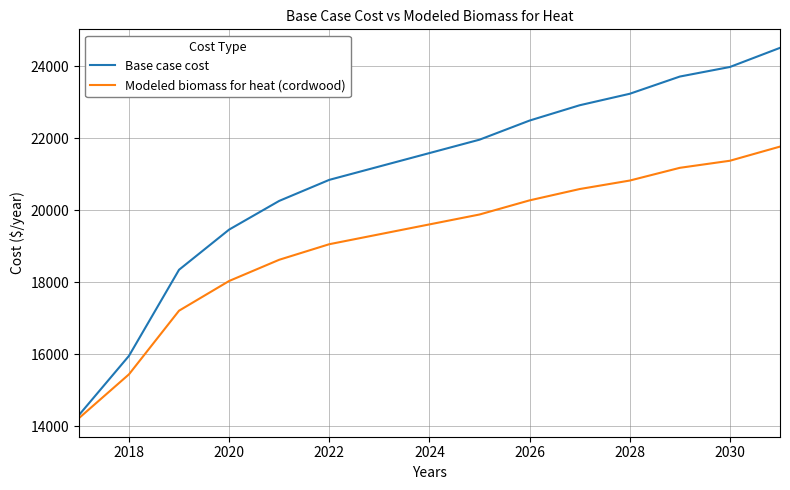

Which series has the largest total across all categories?

Base case cost